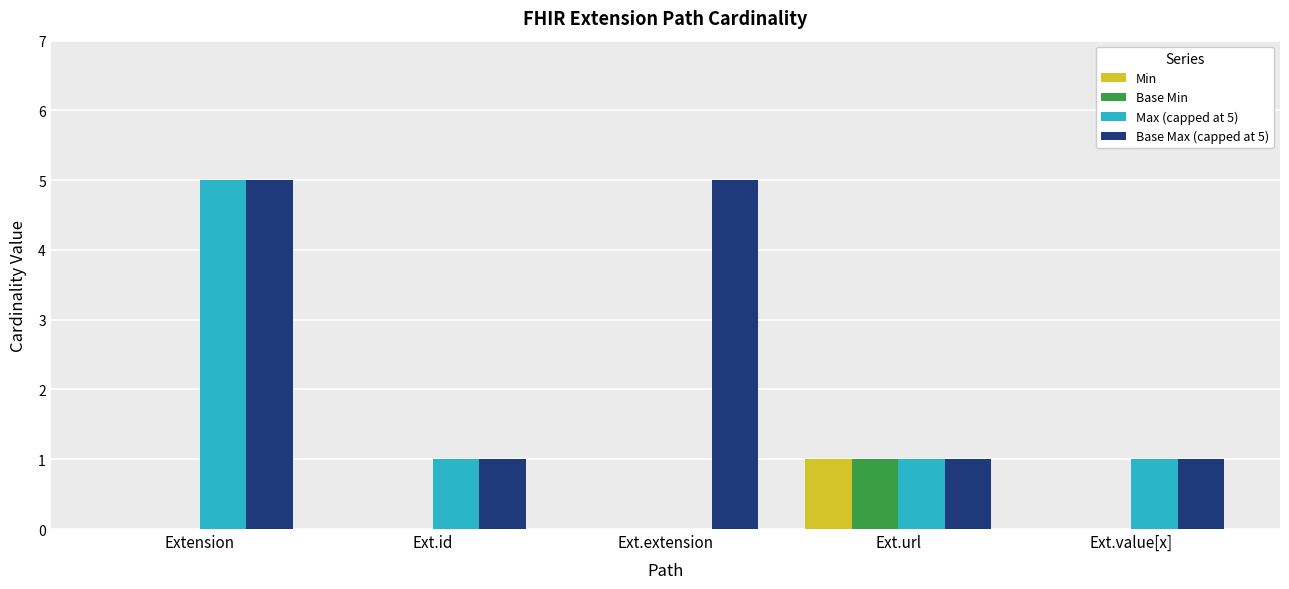

The value of Base Max (capped at 5) at Ext.extension is 5. True or false?

True